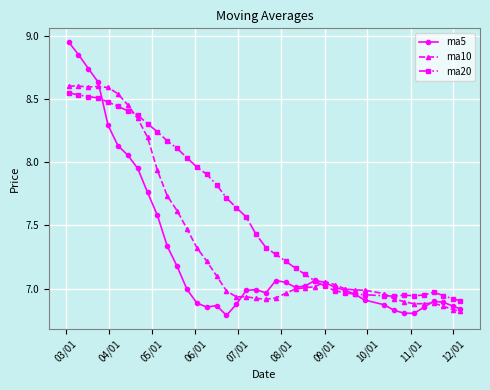

List the series in order of their peak value, lowest first.

ma20, ma10, ma5